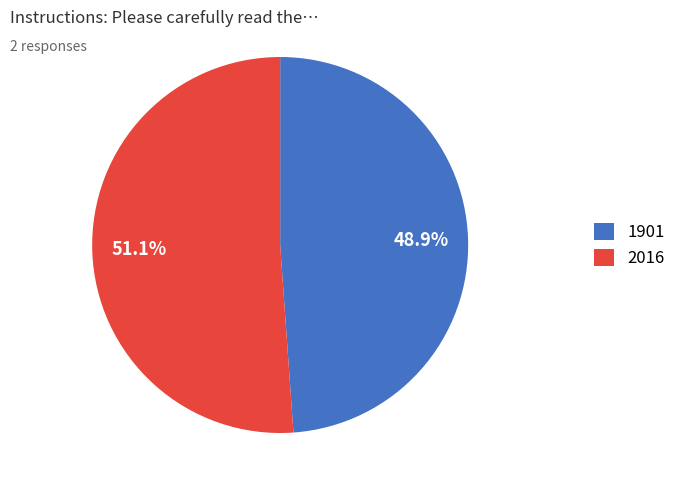

Do 2016 and 1901 together represent more than half of the pie?

Yes